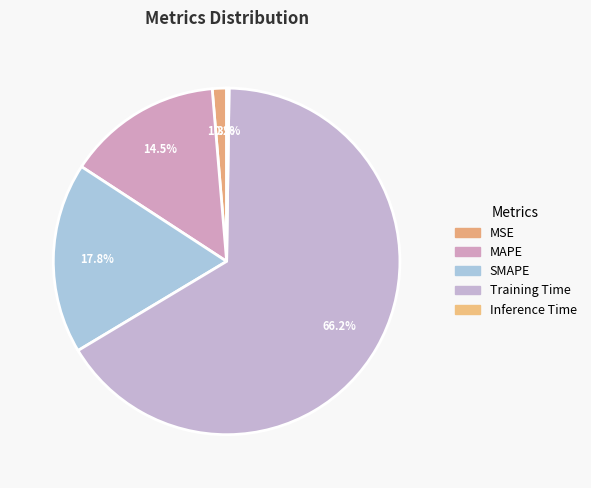

The Training Time slice represents 55% of the pie. True or false?

False